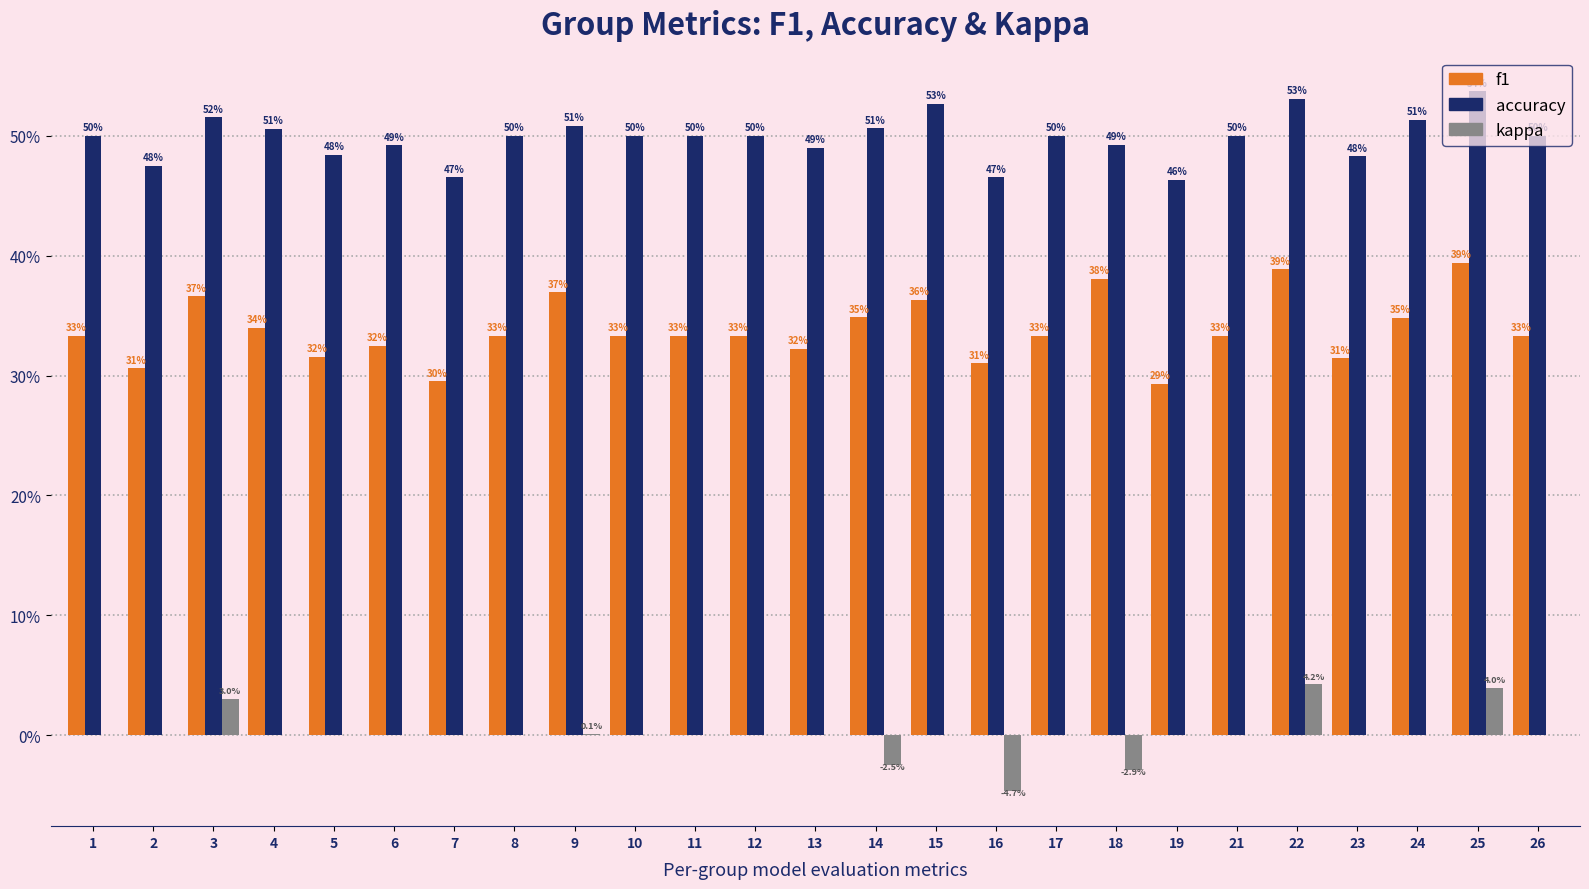

Which category has the lowest value in the kappa series?

16